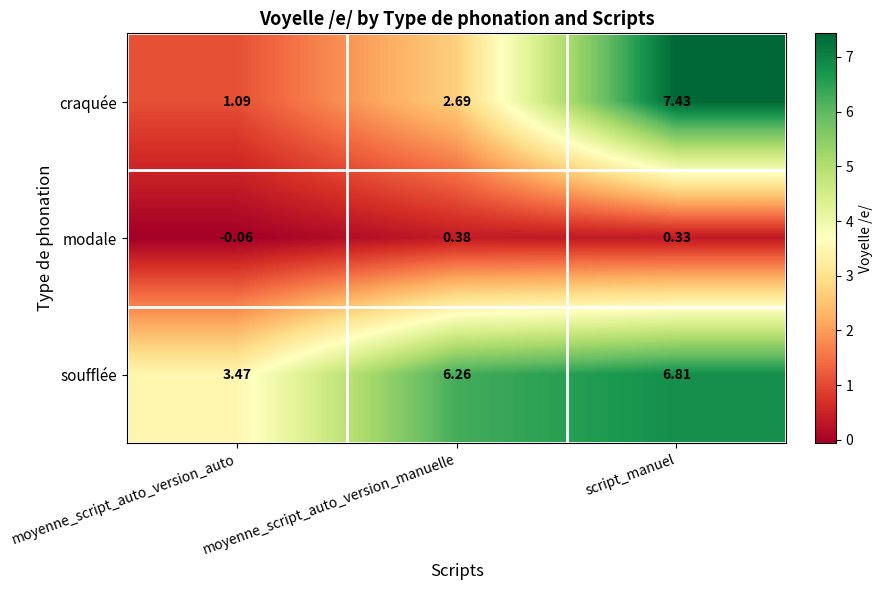

Rank the series by their maximum value, from highest to lowest.

craquée, soufflée, modale